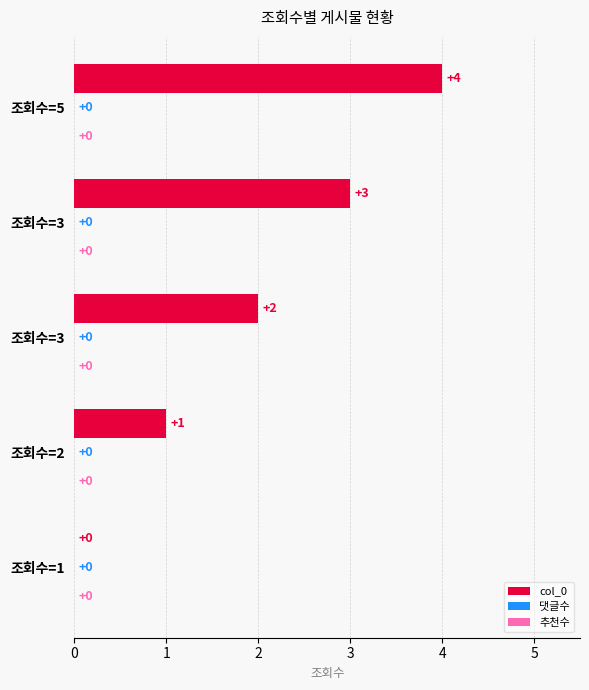

How many distinct data groups are displayed?

1